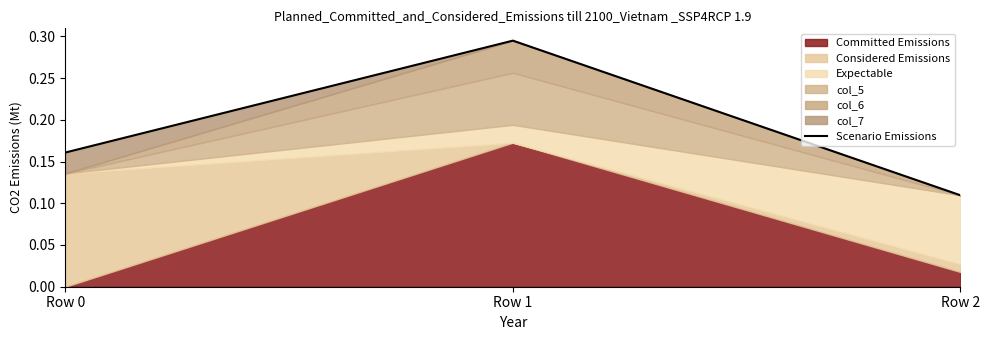

Which category has the lowest value across all series?

Row 2